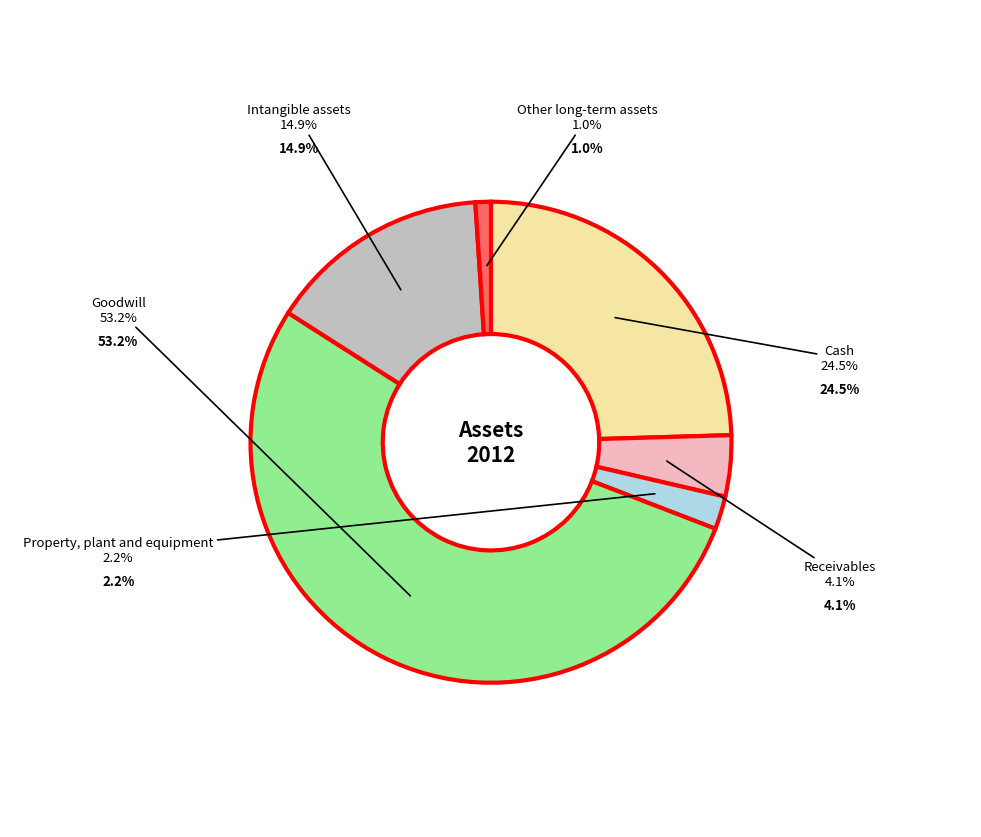

What is the smallest slice in the pie chart?

Other long-term assets